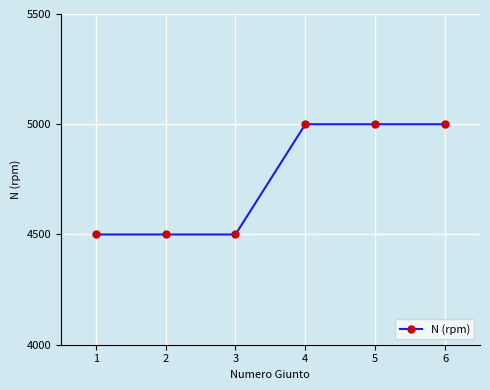

True or false: there are more than 2 points higher than both neighbors.

False